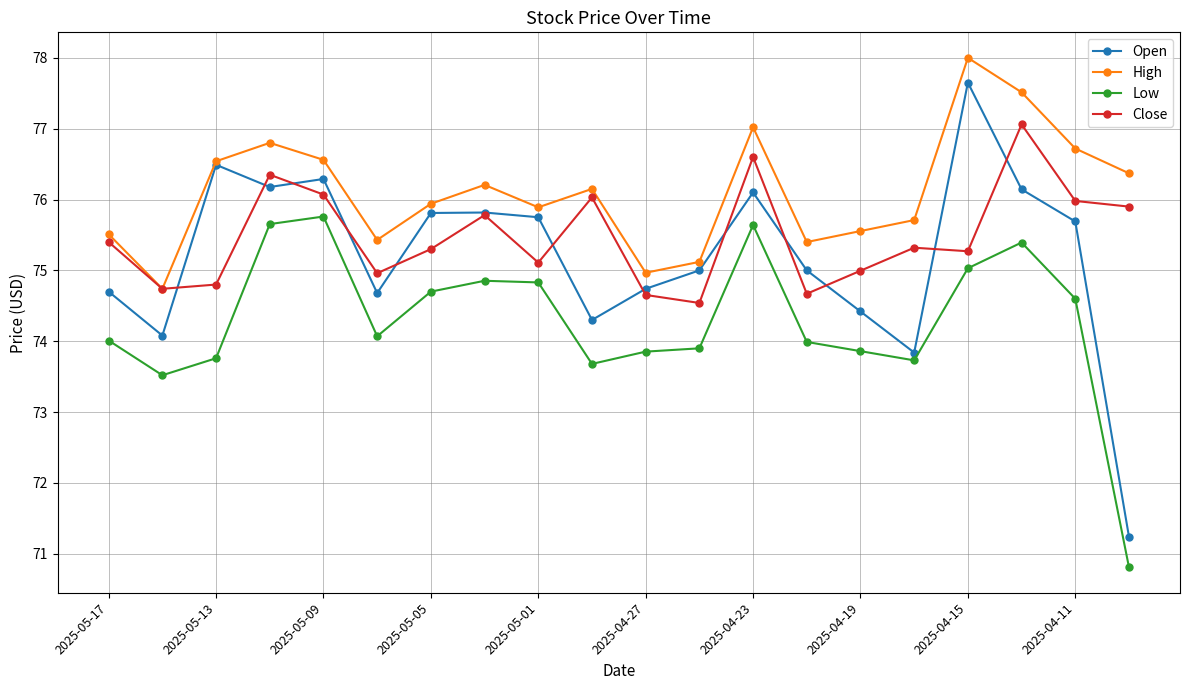

What is the maximum value for High?

78.0